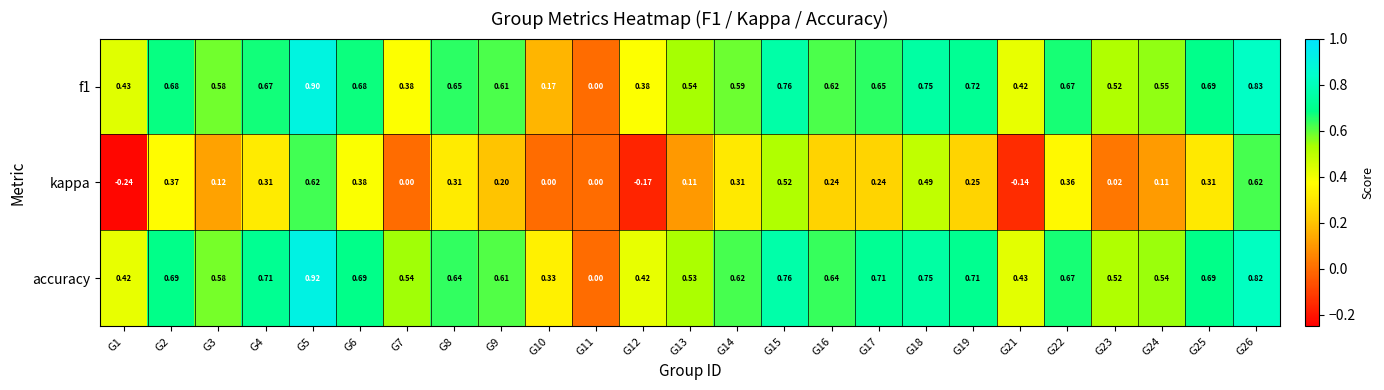

Is the value of f1 at G24 greater than the value of kappa at G2?

Yes